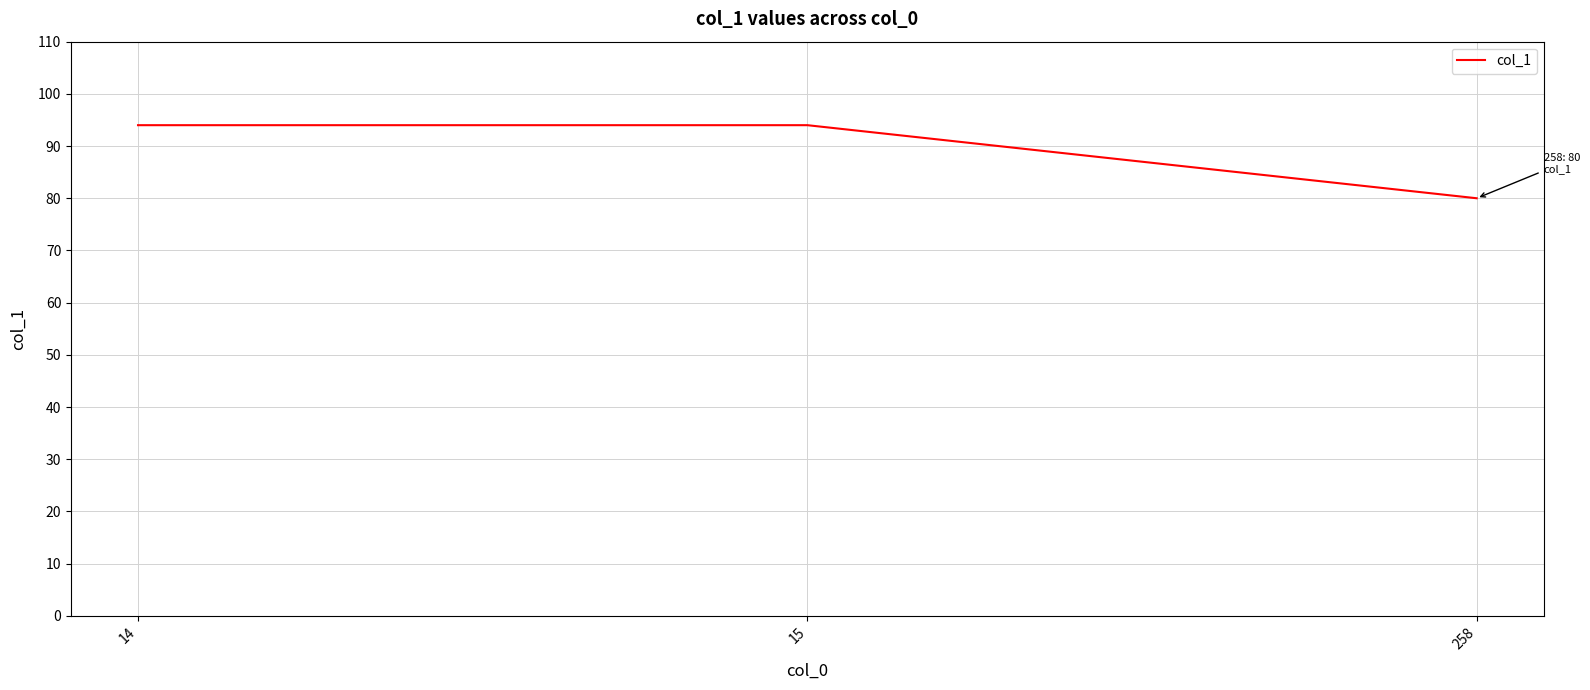

Reading left to right, list all the values displayed in this chart.

14=94	15=94	258=80